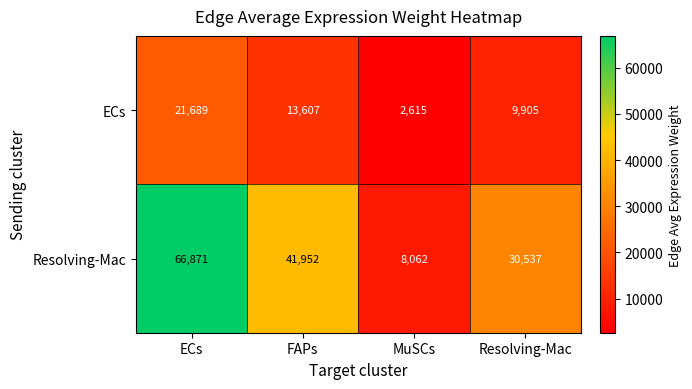

What is the minimum value shown in the chart?

2615